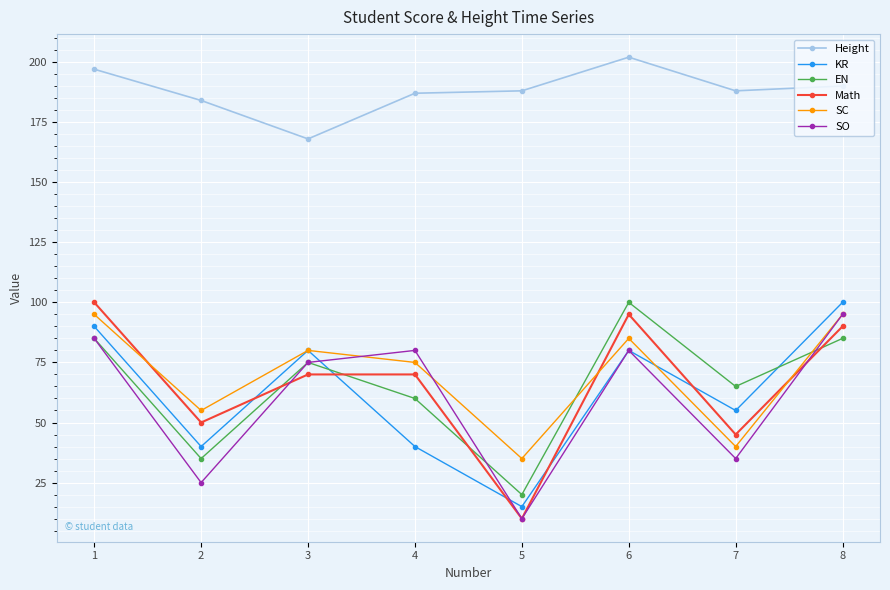

What is the difference between the SC values at 6 and 4?

10